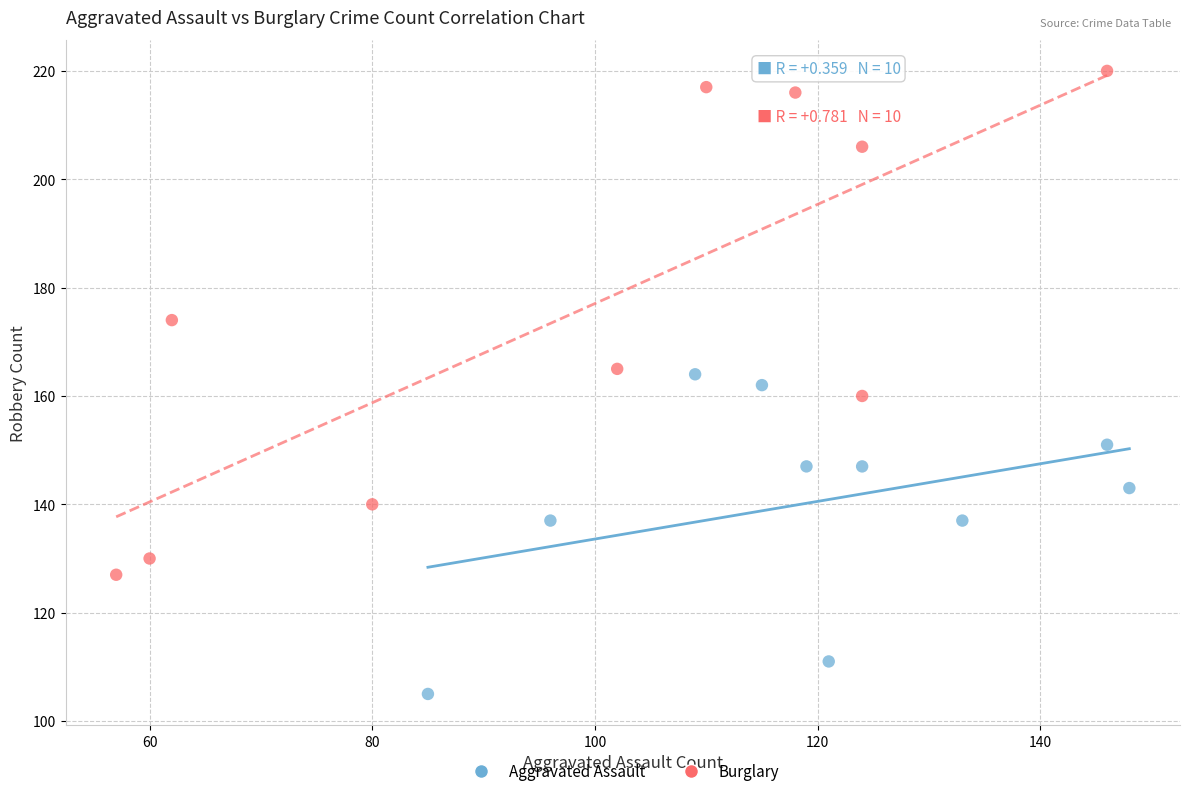

Which series has the largest Y range (max minus min)?

Burglary